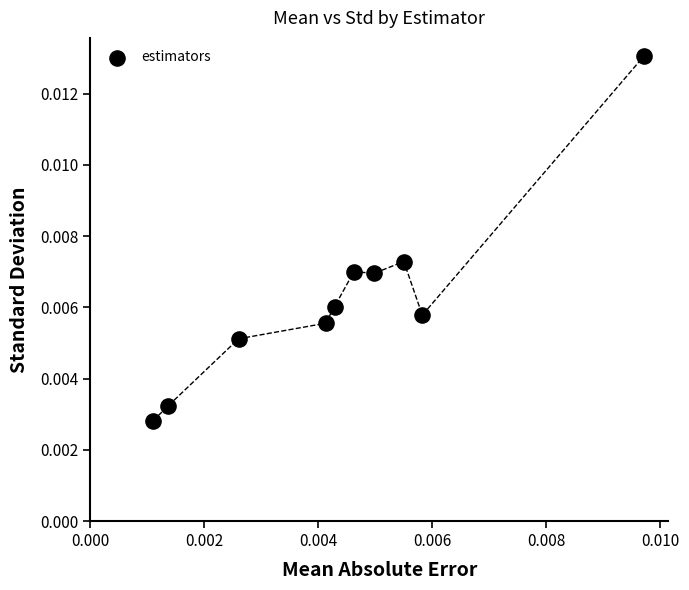

Count the number of points in this scatter plot.

10